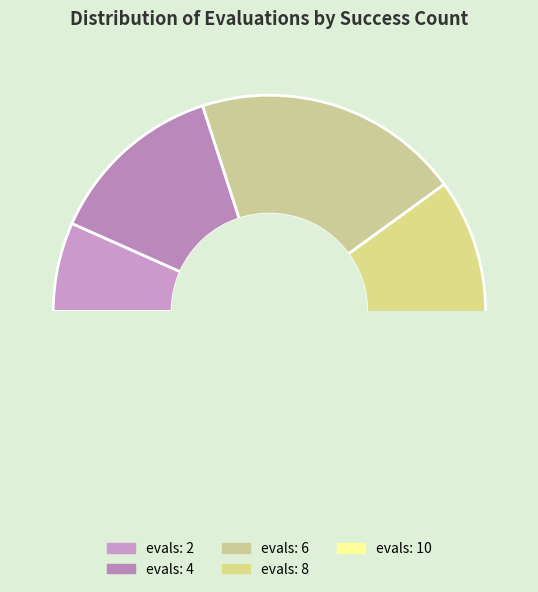

What percentage do 3 and 4 together represent?

53.3%